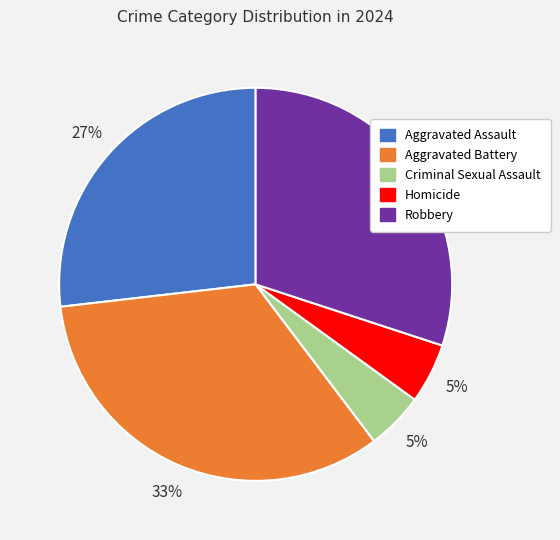

True or false: Robbery accounts for 38% of the total.

False